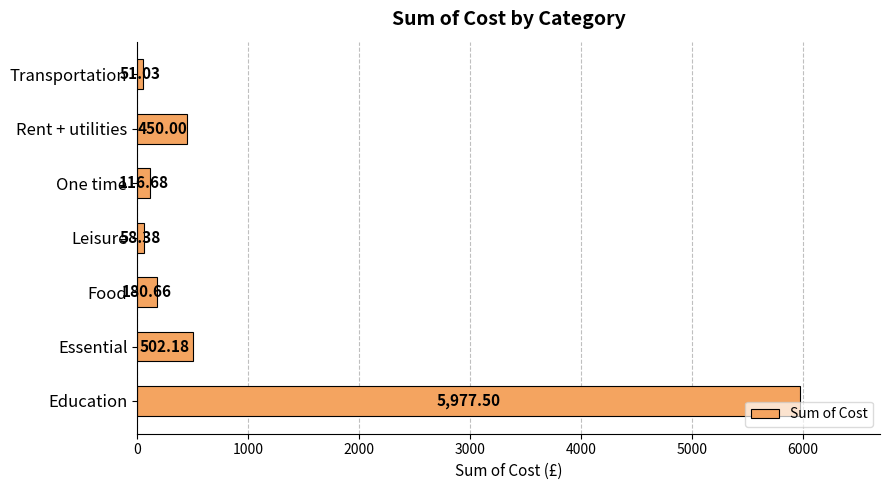

Where is the data nearest to the value 3014?

Essential